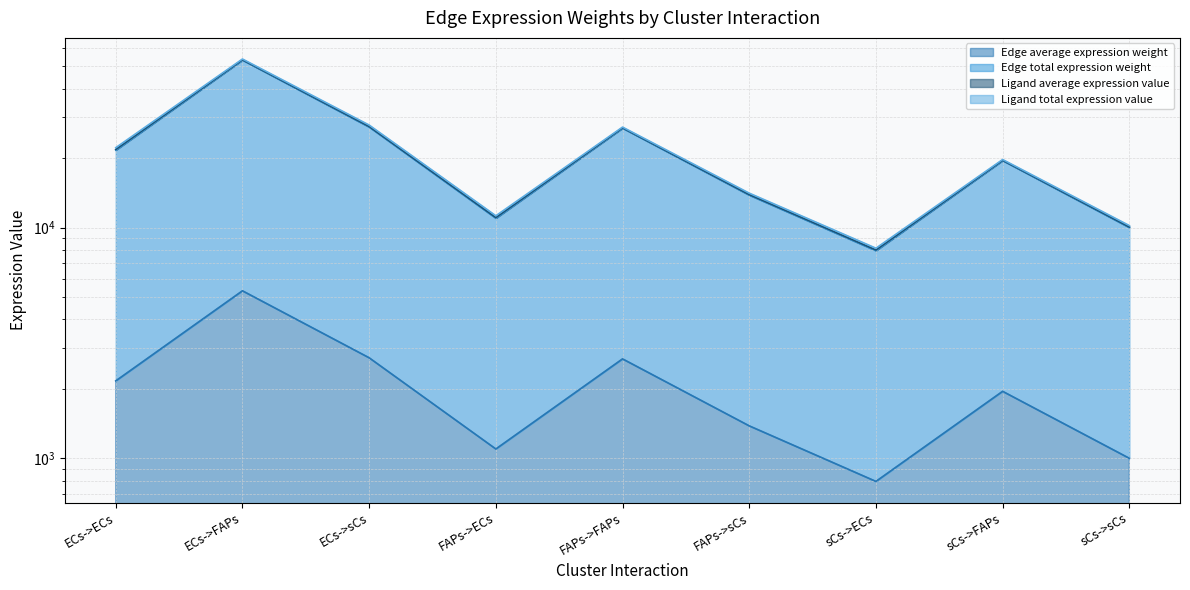

True or false: Edge total expression weight and Edge average expression weight cross at least once.

False